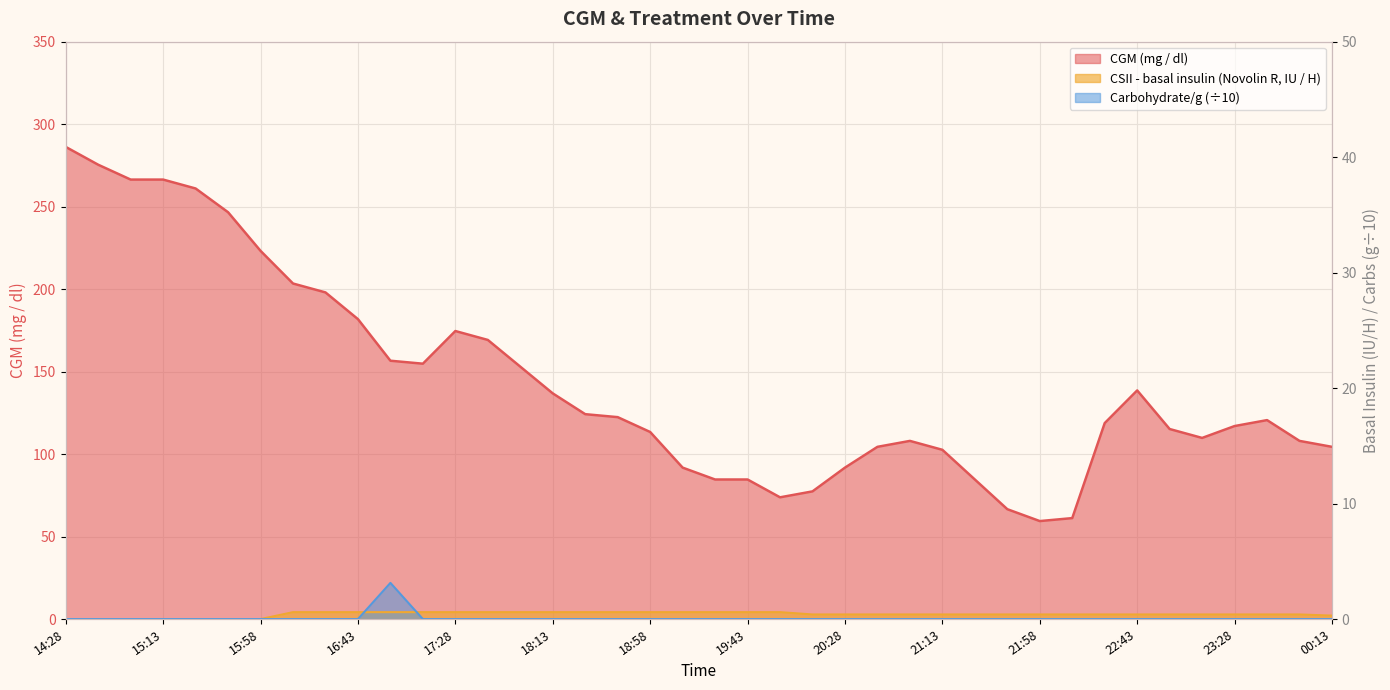

Which series has the largest total across all categories?

CGM (mg / dl)